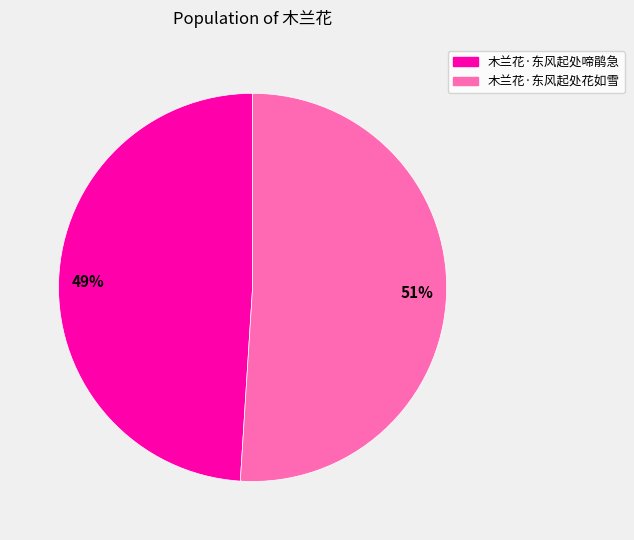

Count the number of slices in the pie.

2